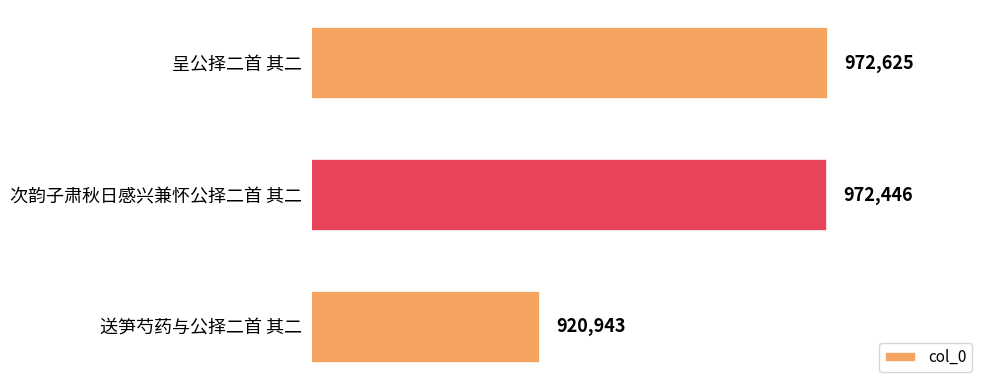

Reading bottom to top, extract all data points from this chart.

送笋芍药与公择二首 其二=920943	次韵子肃秋日感兴兼怀公择二首 其二=972446	呈公择二首 其二=972625